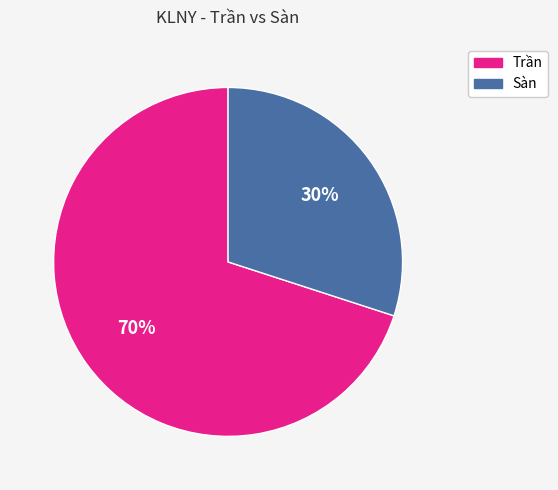

To the nearest percent, what portion does Trần represent?

70%